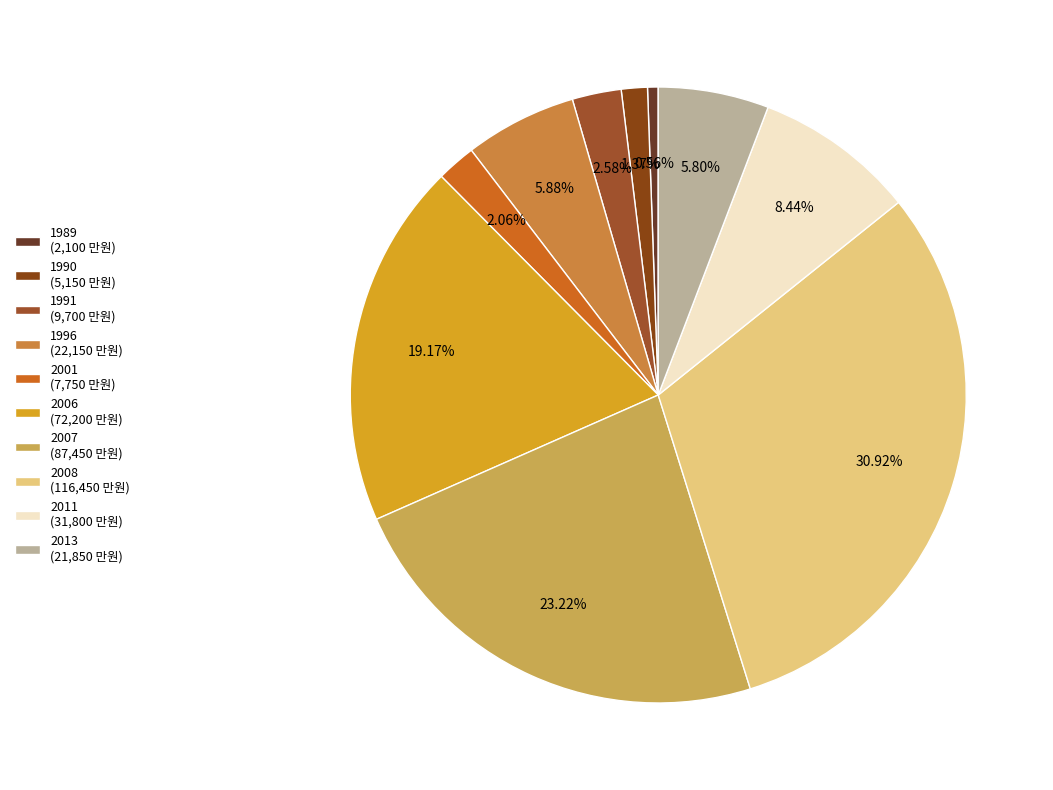

Is there any slice that represents more than half of the pie?

No